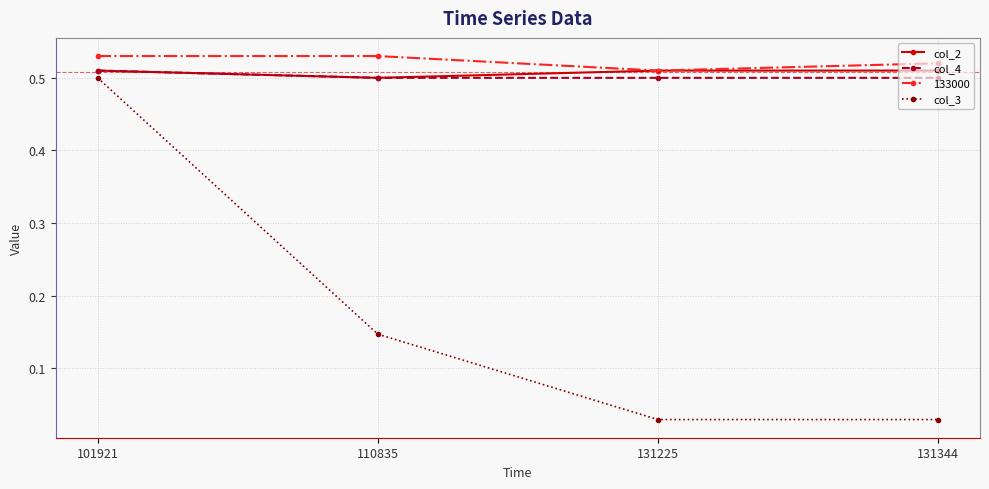

At how many categories does at least one series exceed 0?

4